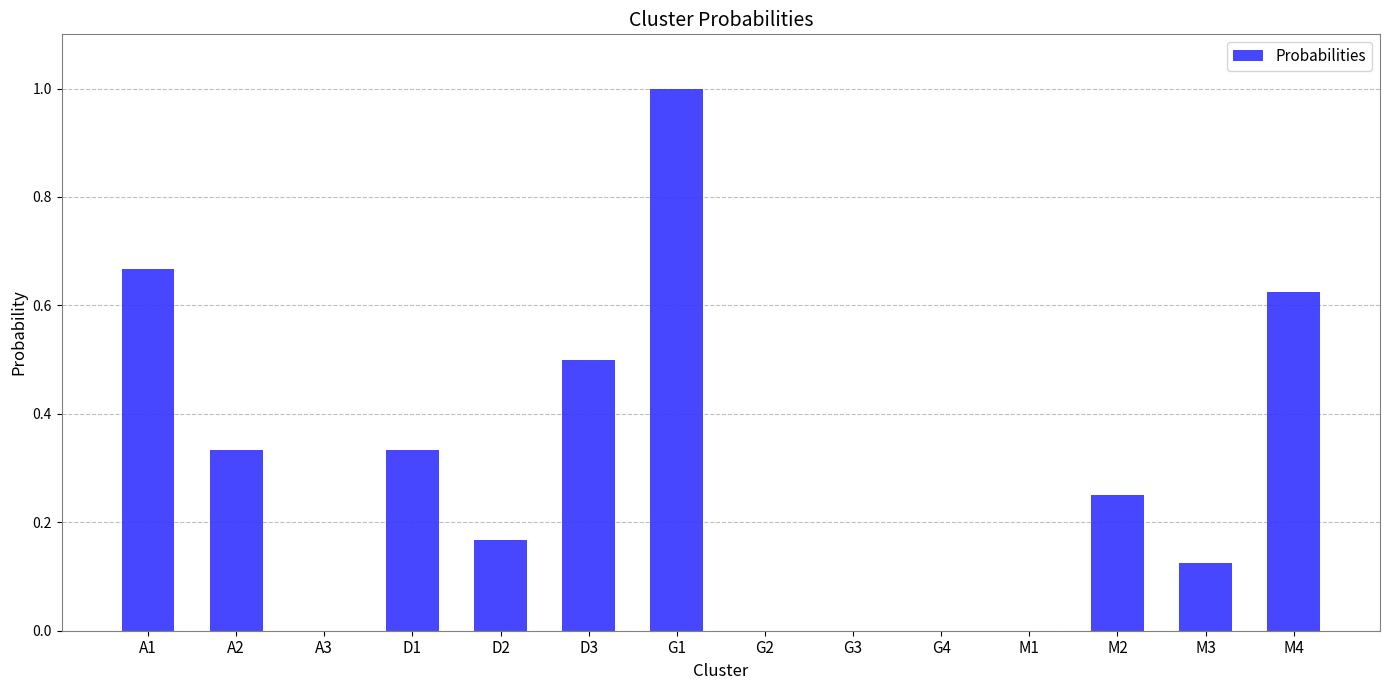

What is the sum of all values?

4.0